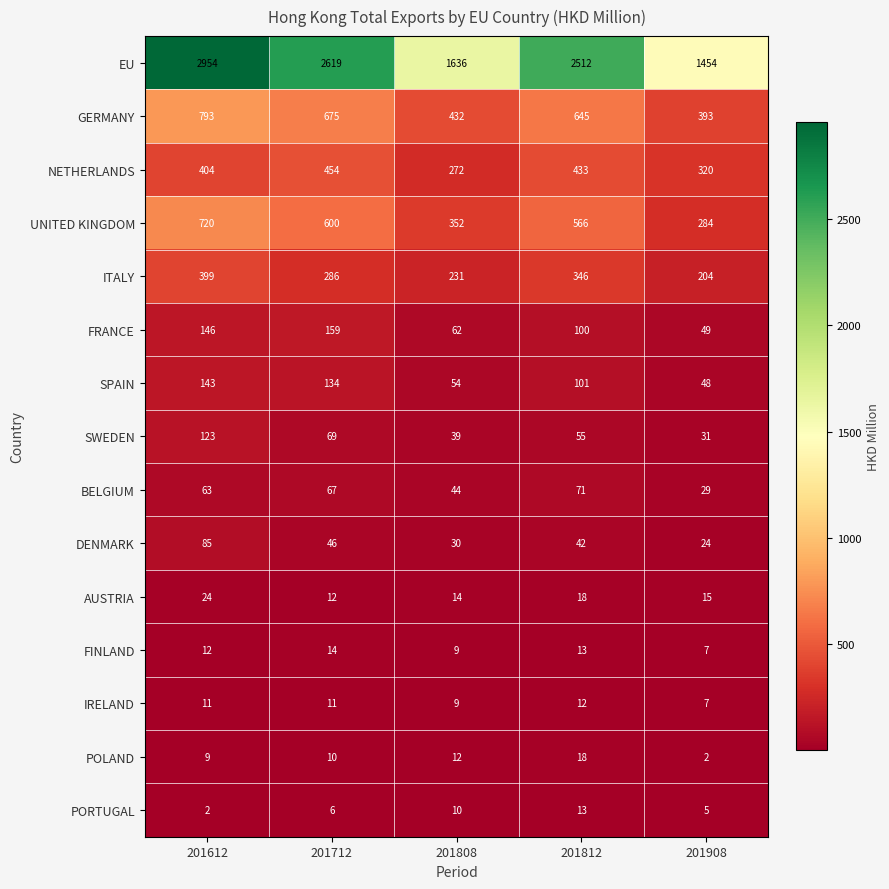

What is the sum of all FINLAND values?

55